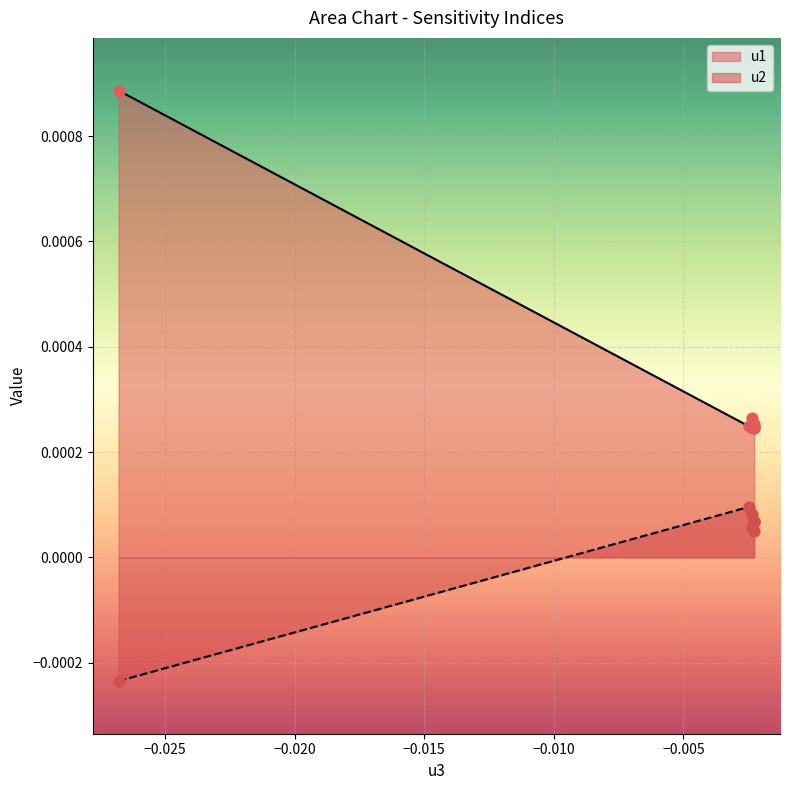

Which series has the largest total across all categories?

u1